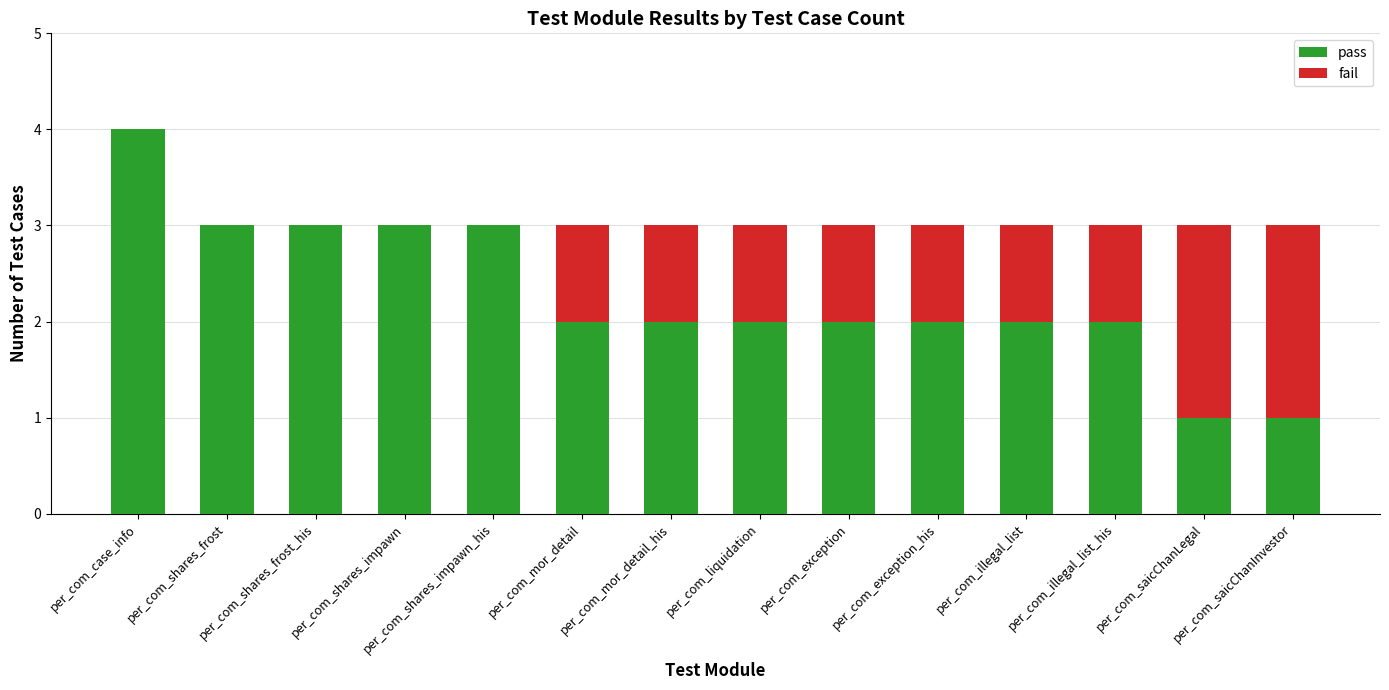

What is the total value across all series at per_com_shares_frost?

3